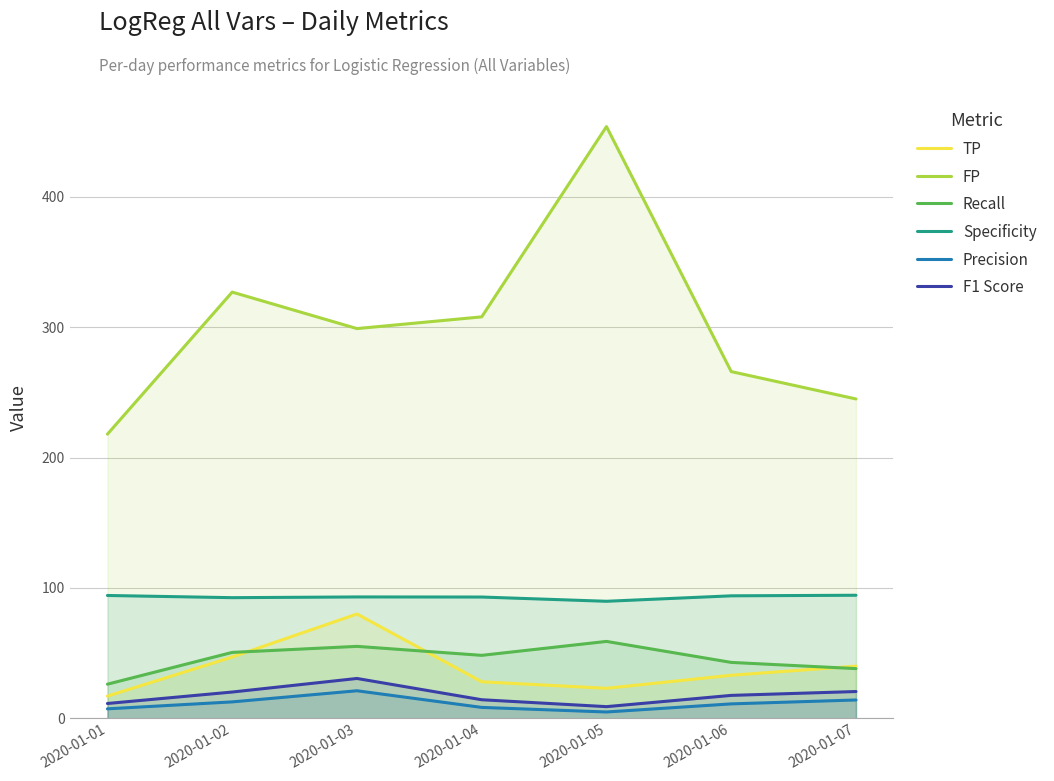

What is the average value of the F1 Score series?

17.6